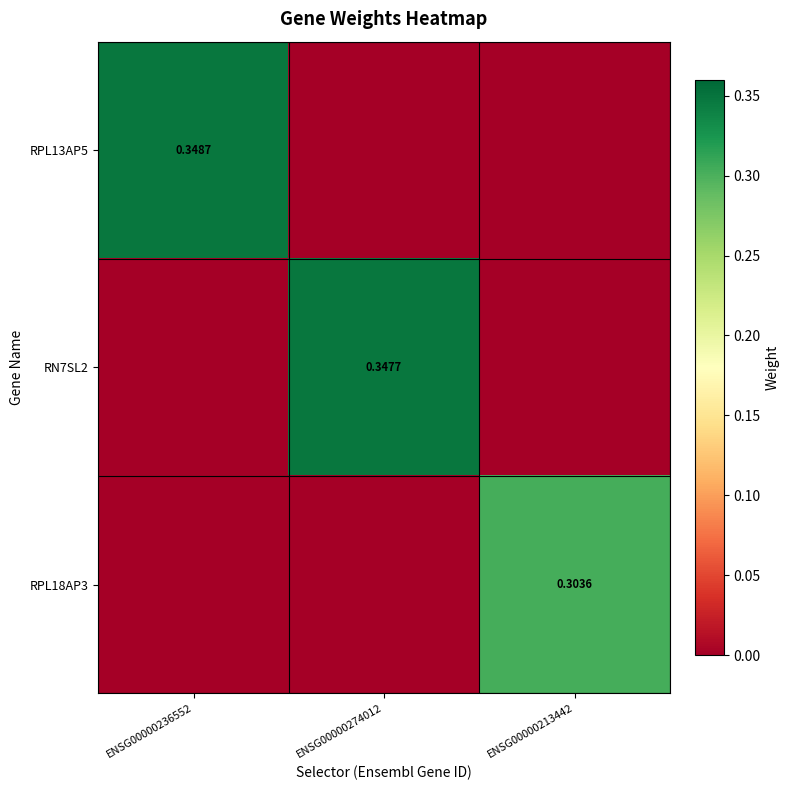

How many values in RPL13AP5 are above zero?

1